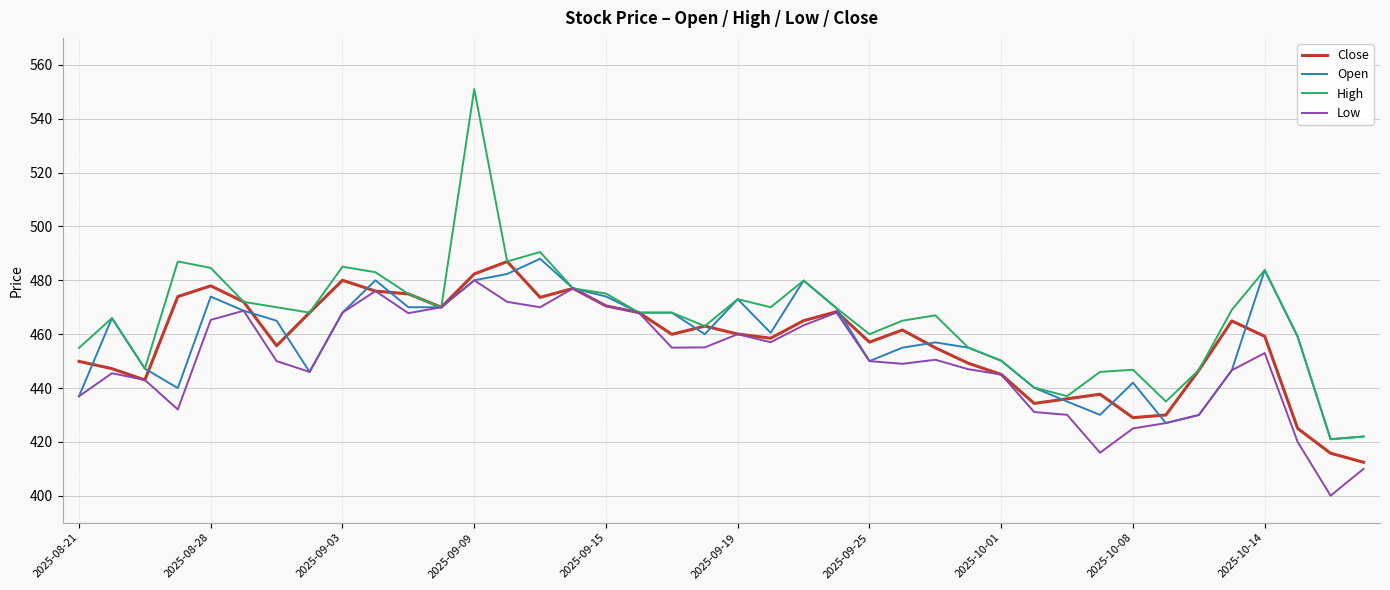

Which series has the widest spread of values?

High